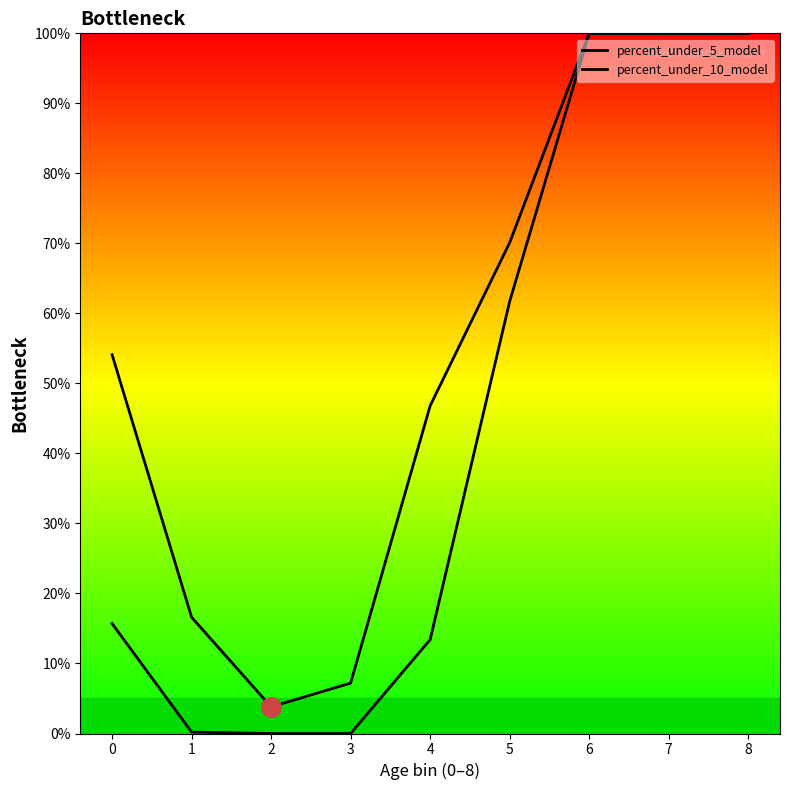

What is the greatest value displayed?

100.0